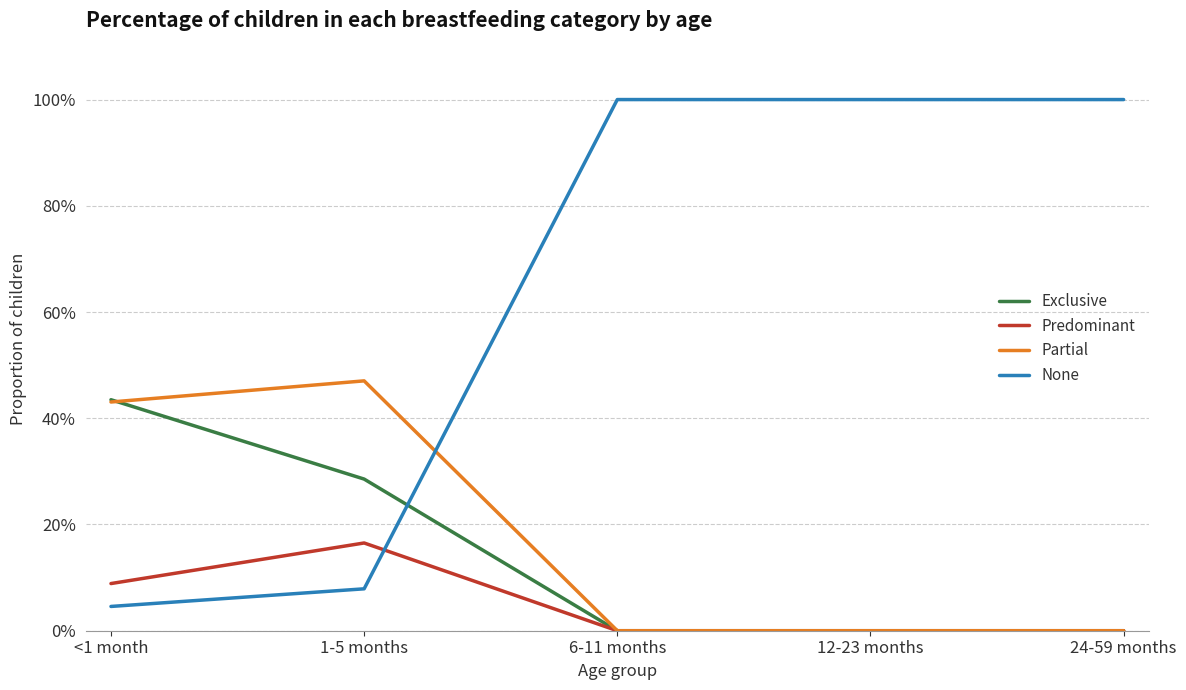

Where is Exclusive nearest to the value 0?

6-11 months